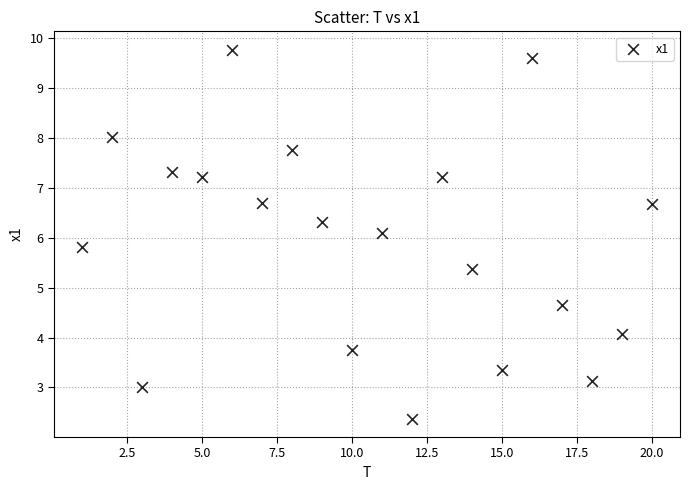

What is the range of Y values (max minus min)?

7.4